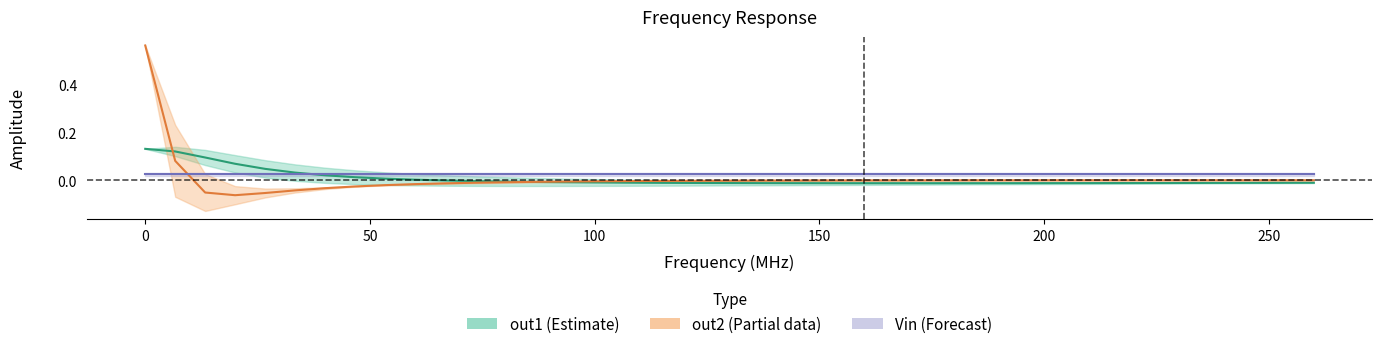

What position from the left is 100?

16